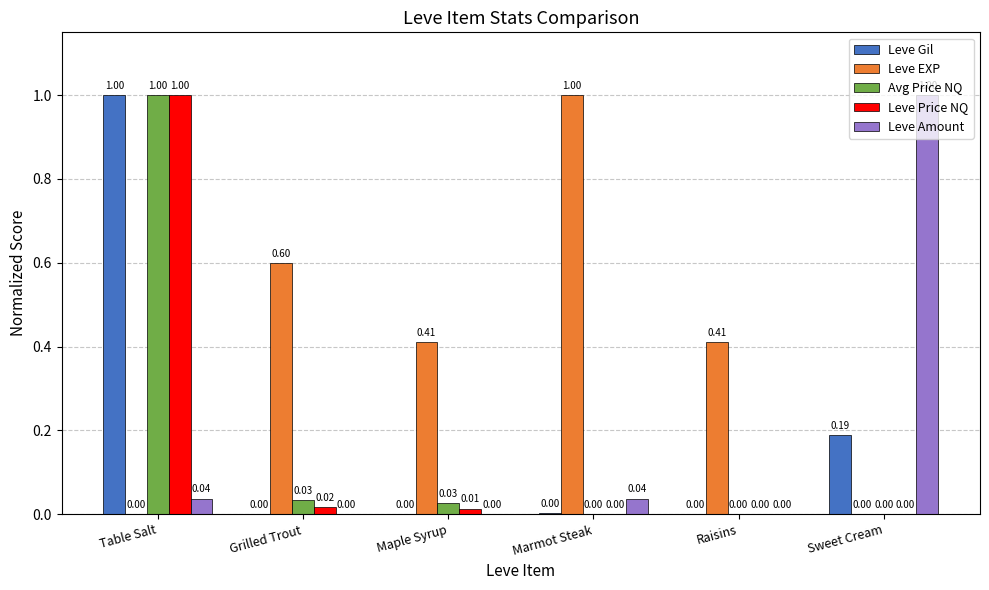

Which series changed the most between Table Salt and Grilled Trout?

Leve Gil